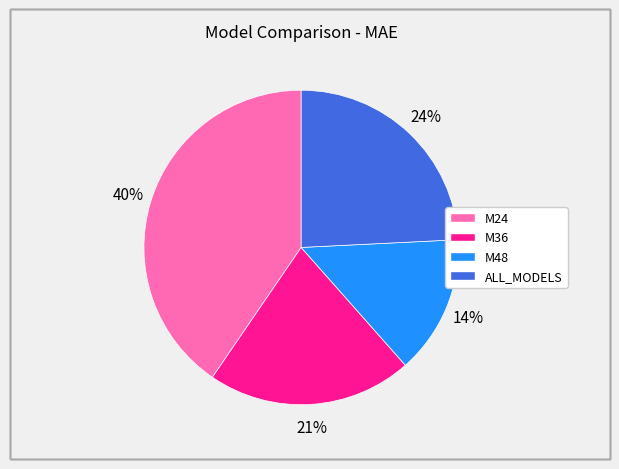

Which category has the smallest portion of the pie?

M48